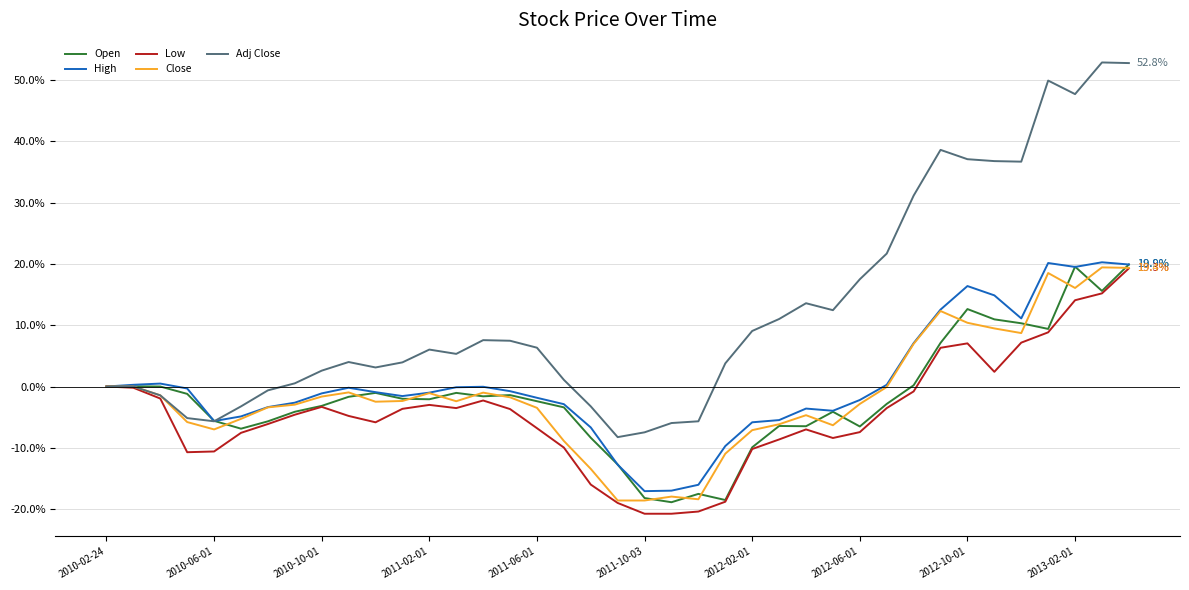

Which series has the widest spread of values?

Adj Close